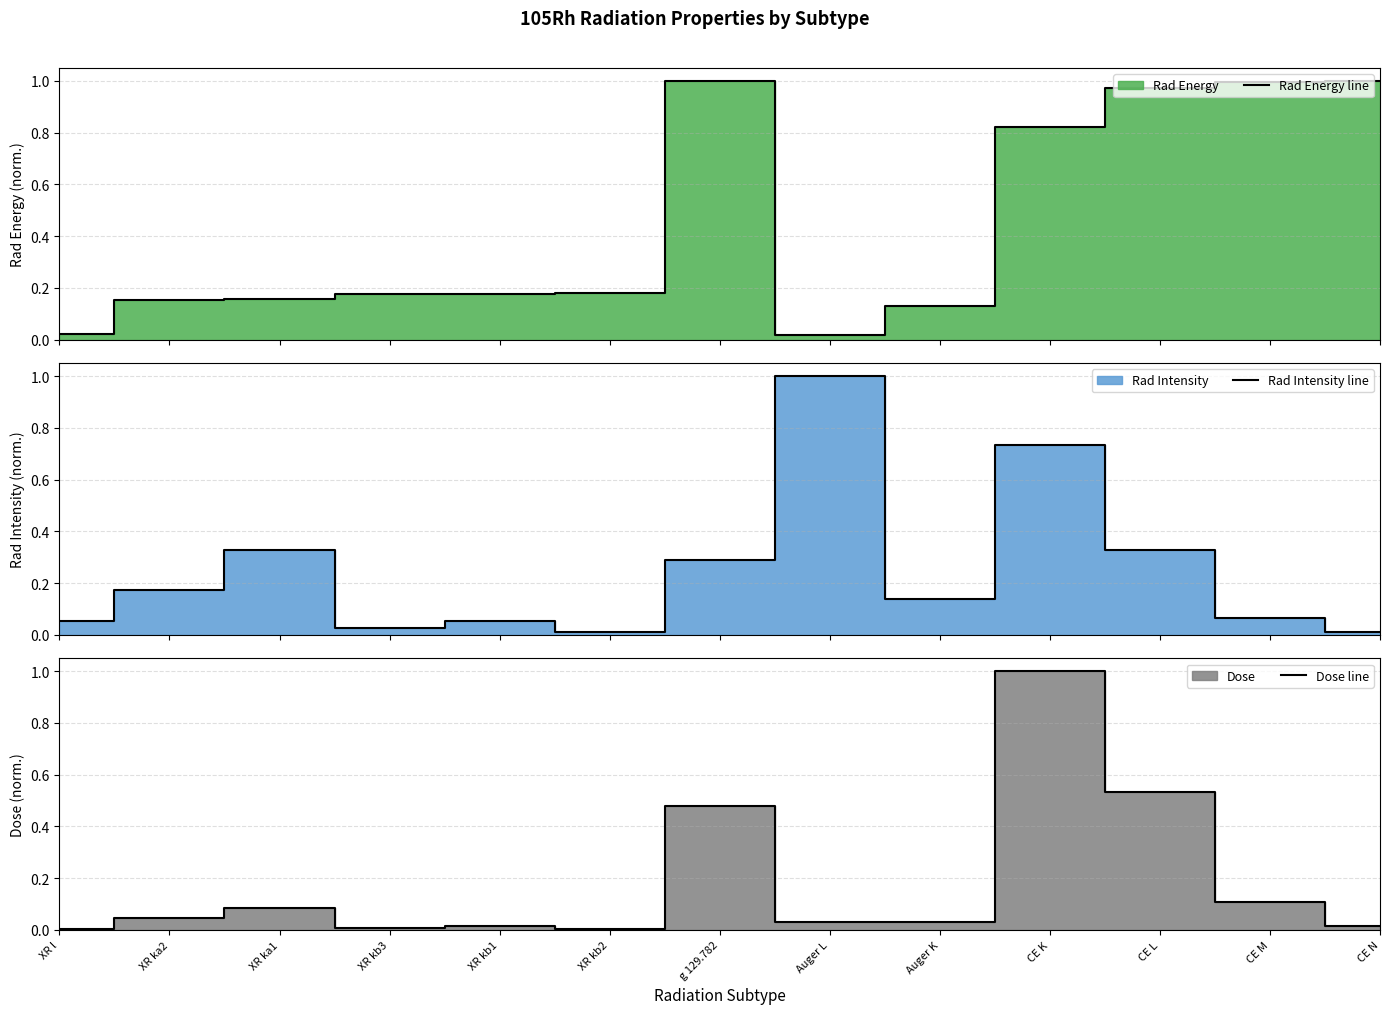

What is the difference between the second highest and second lowest values in the Rad Energy line series?

1.0